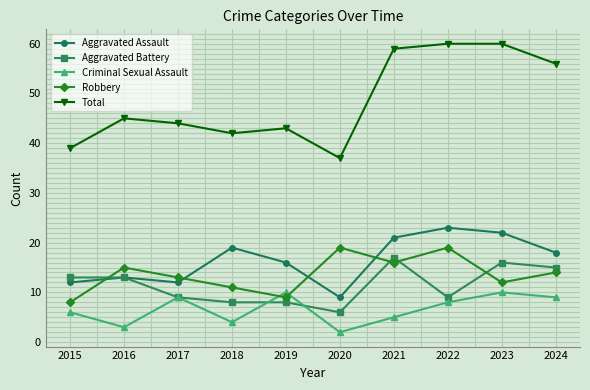

Where is Robbery nearest to the value 13?

2017